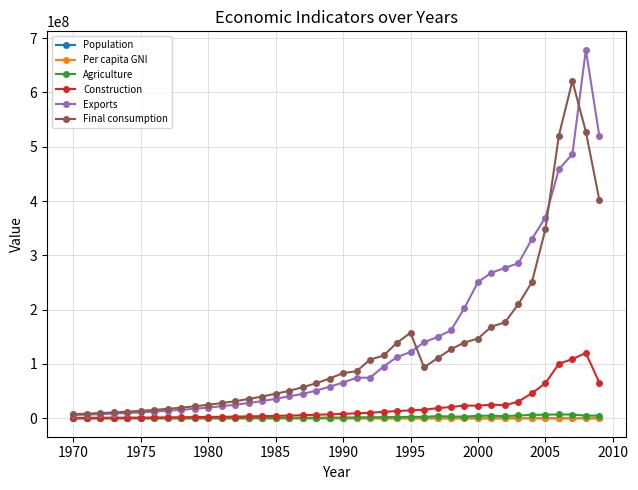

True or false: Exports and Per capita GNI intersect in this chart.

False